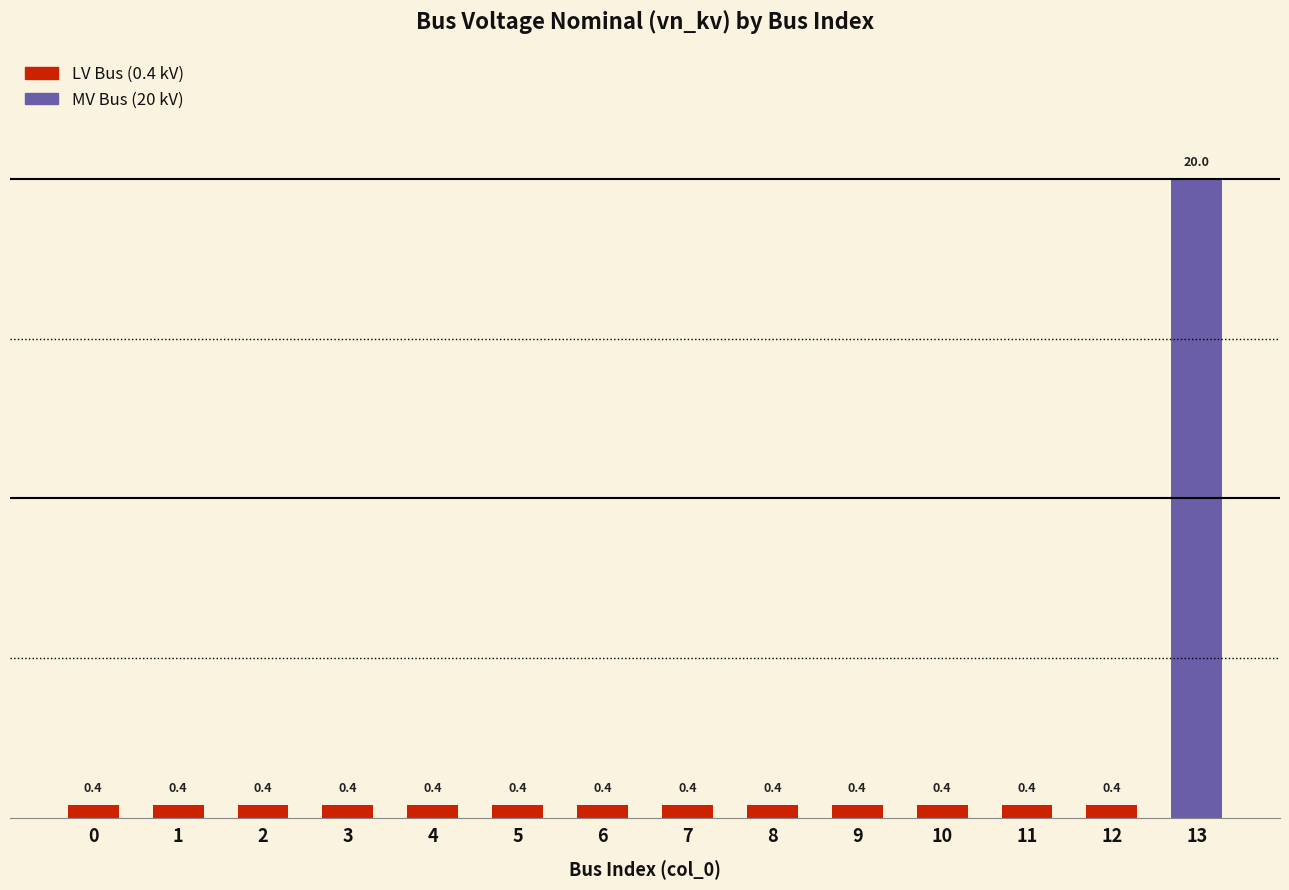

Which category has the highest value across all series?

13